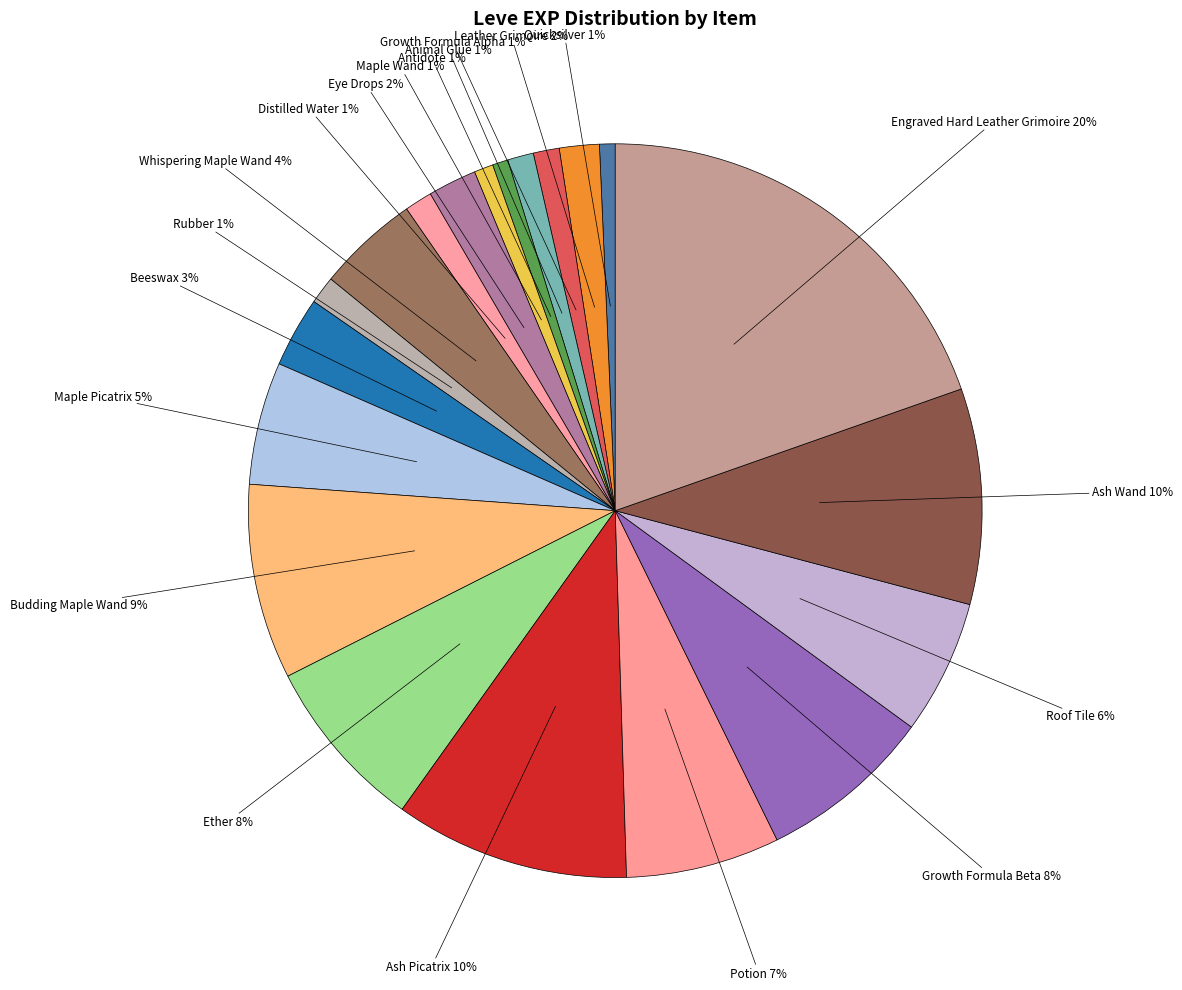

Which category has the smallest portion of the pie?

Quicksilver